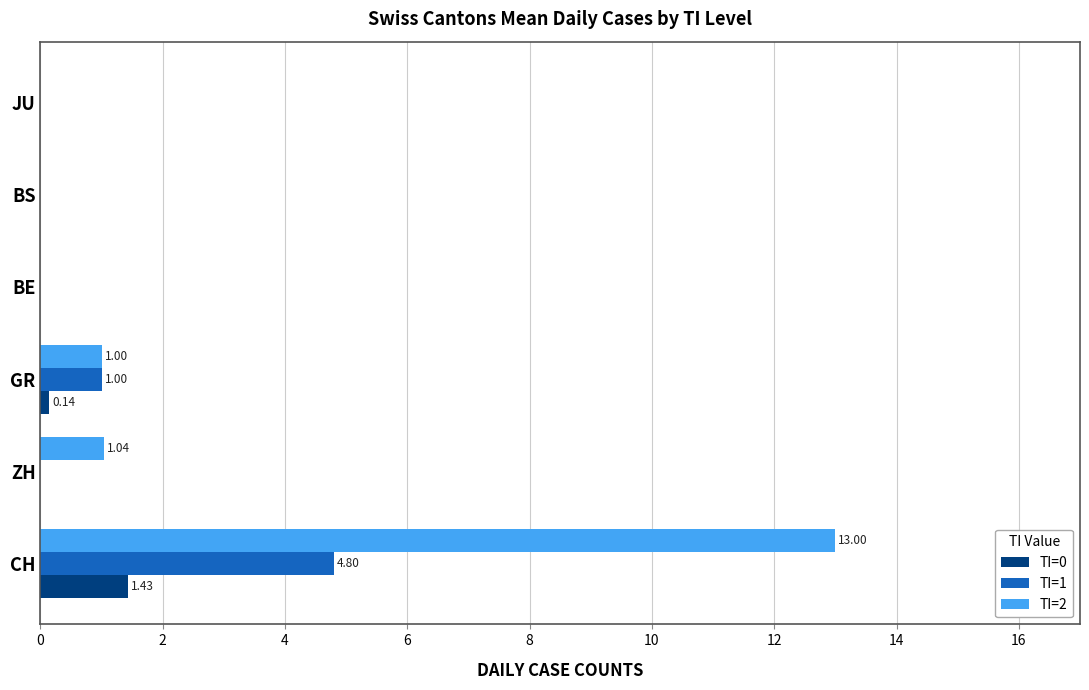

Which series has the largest range (max minus min)?

TI=2